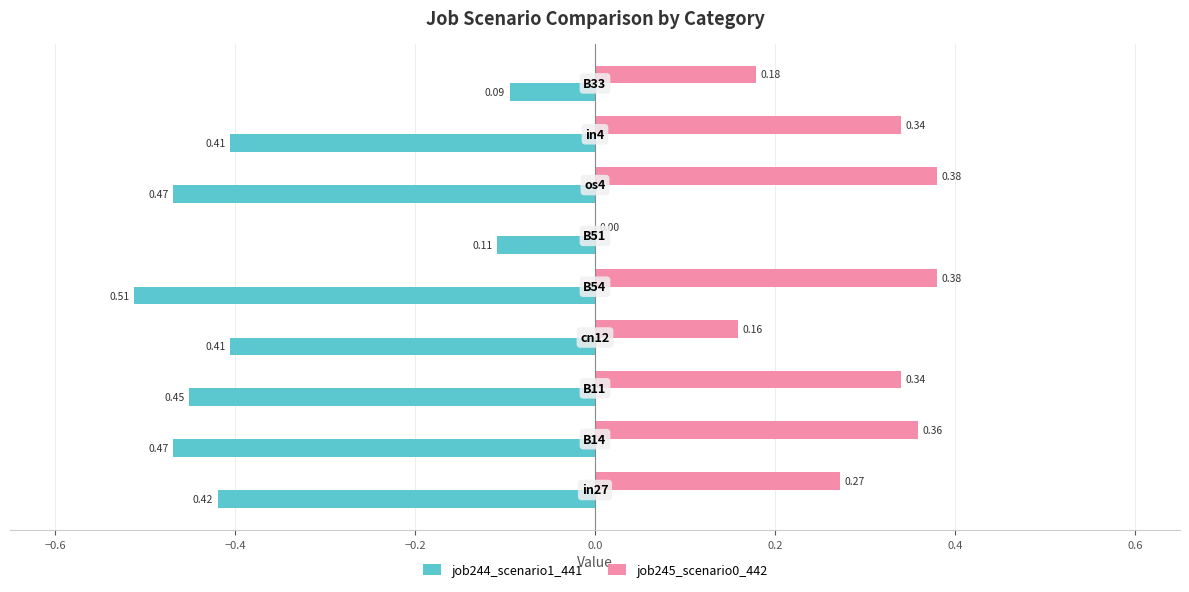

How many data points does each series have?

9